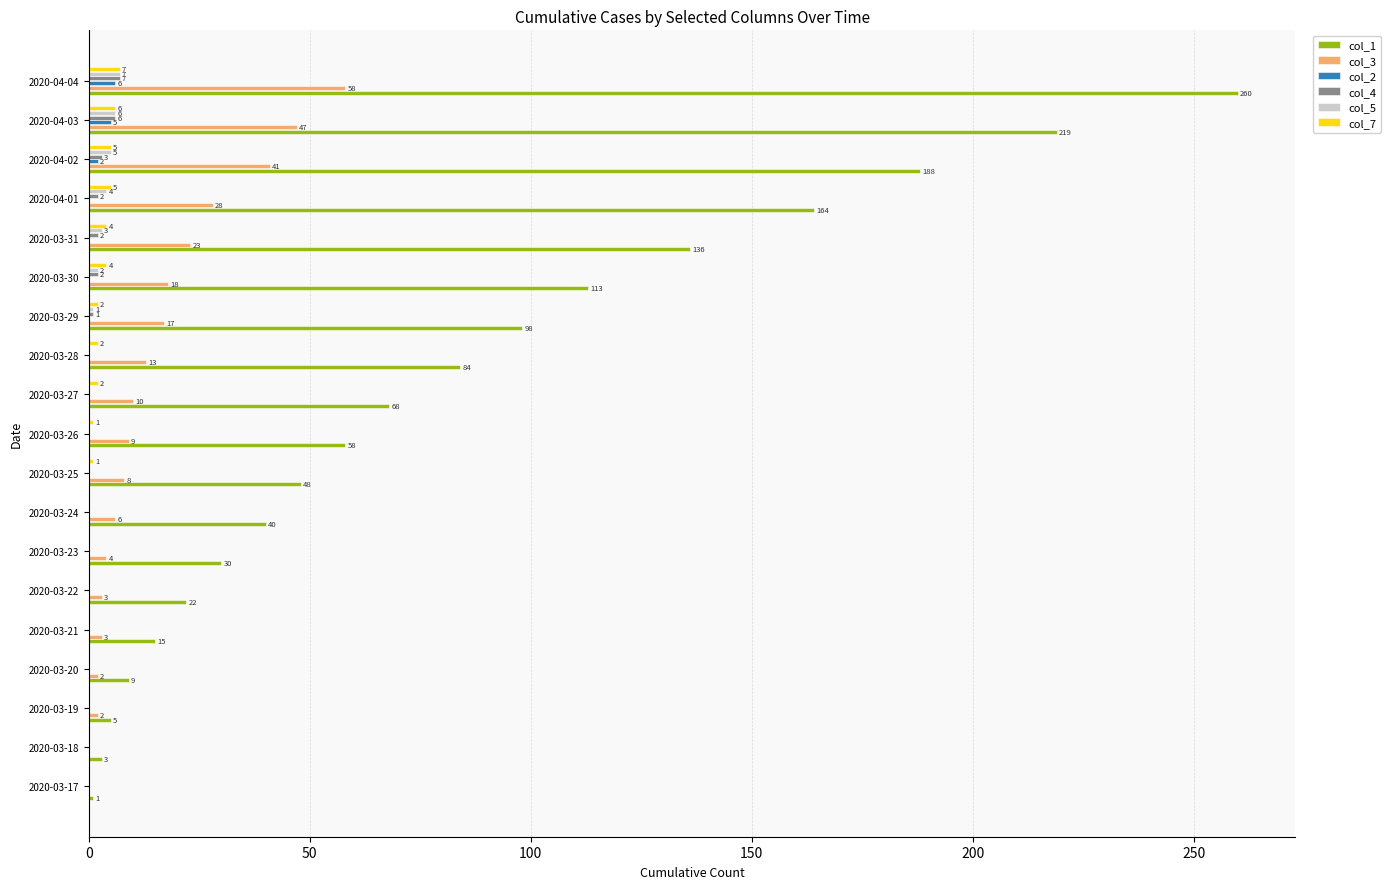

At which label does col_1 reach its peak?

2020-04-04